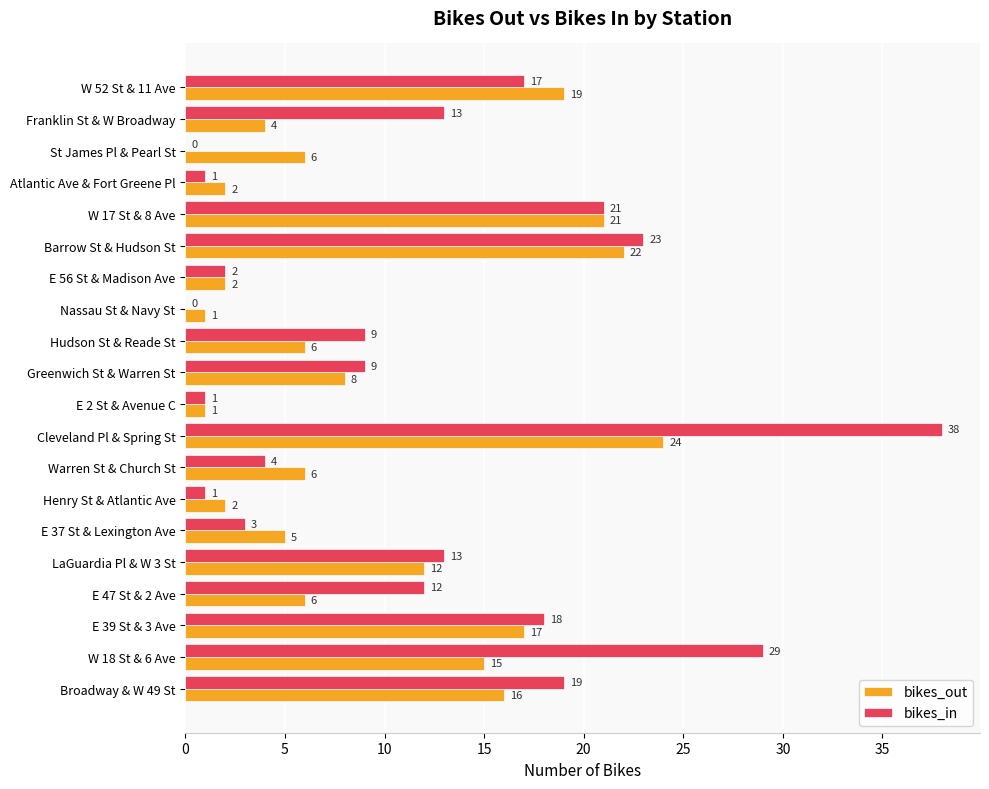

Is it true that bikes_out equals 1 at E 2 St & Avenue C?

True